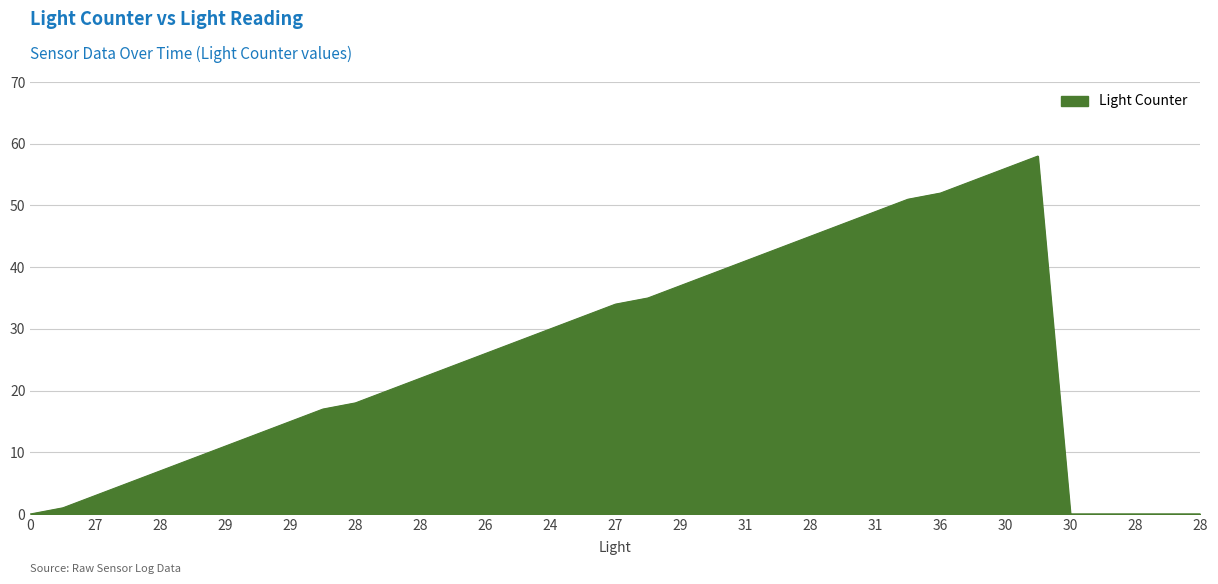

What is the difference between the maximum and minimum values?

58